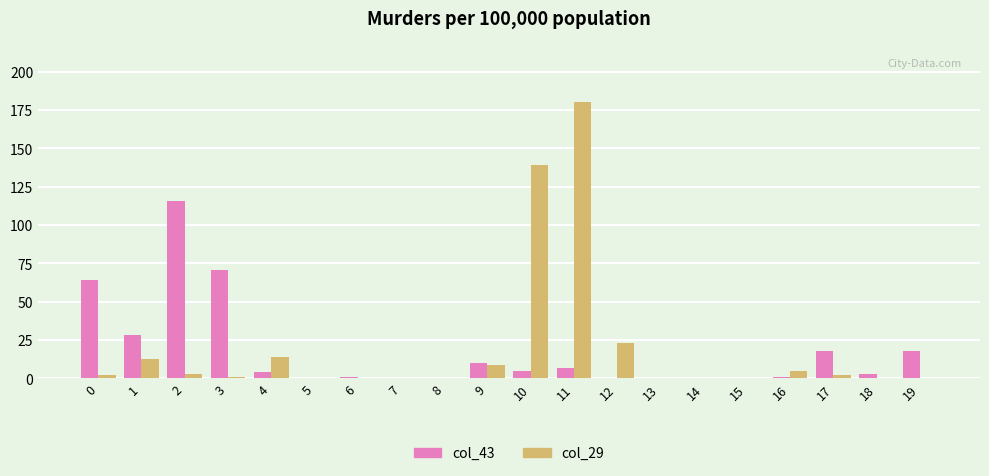

Are the bars grouped side by side (vs. stacked)?

Yes